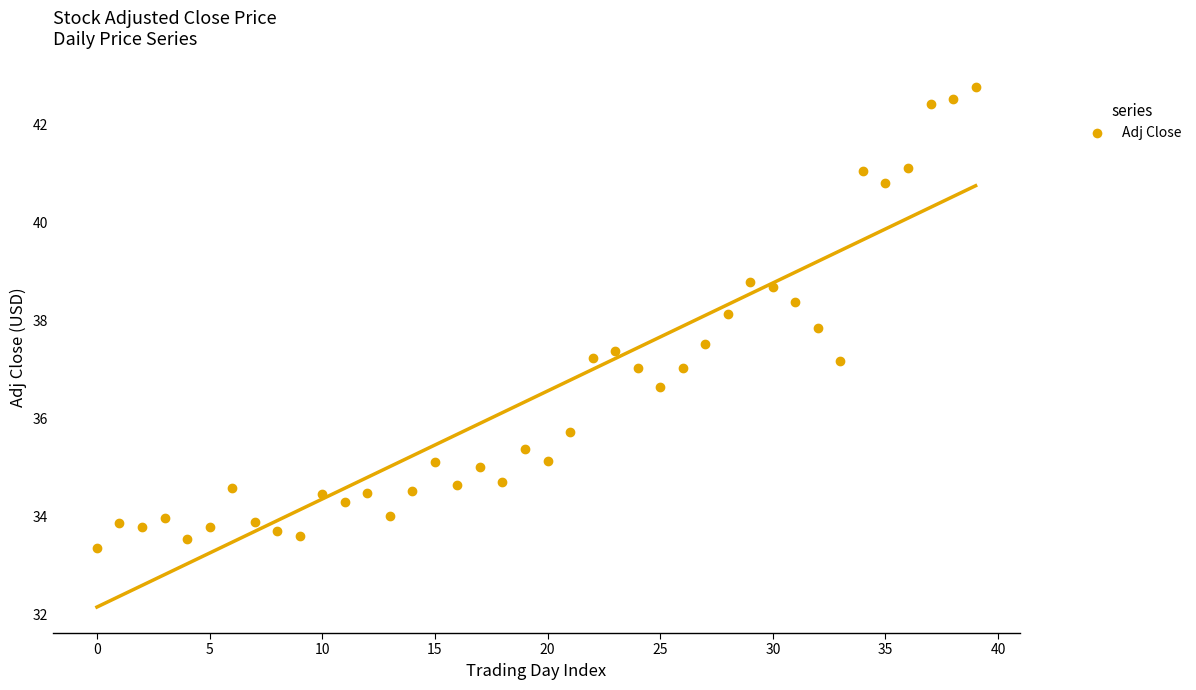

What is the range of Y values (max minus min)?

9.4